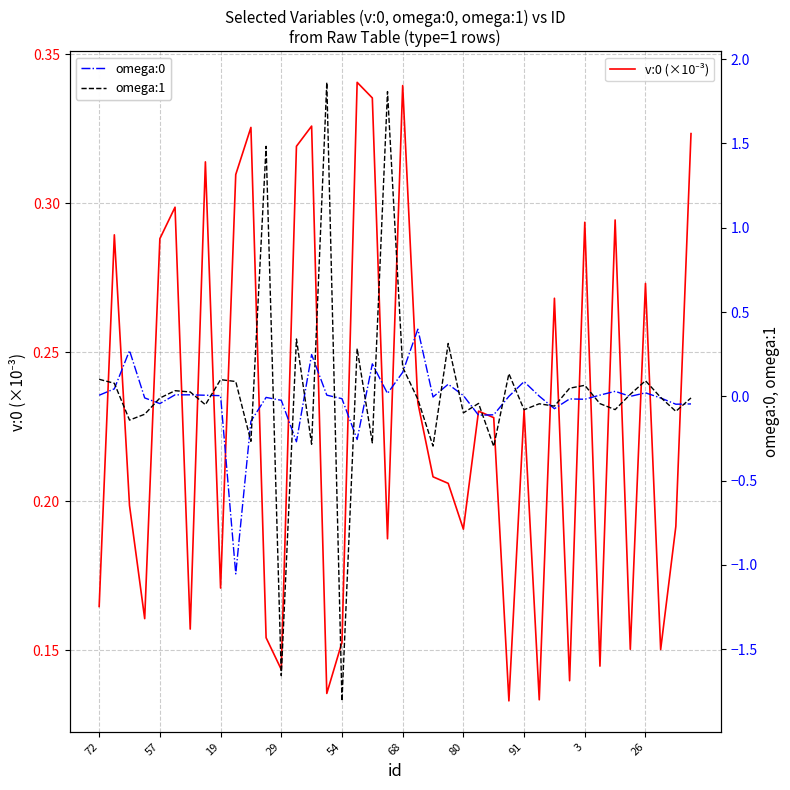

Rank the series at 17 from highest to lowest value.

v:0 (×10⁻³), omega:1, omega:0